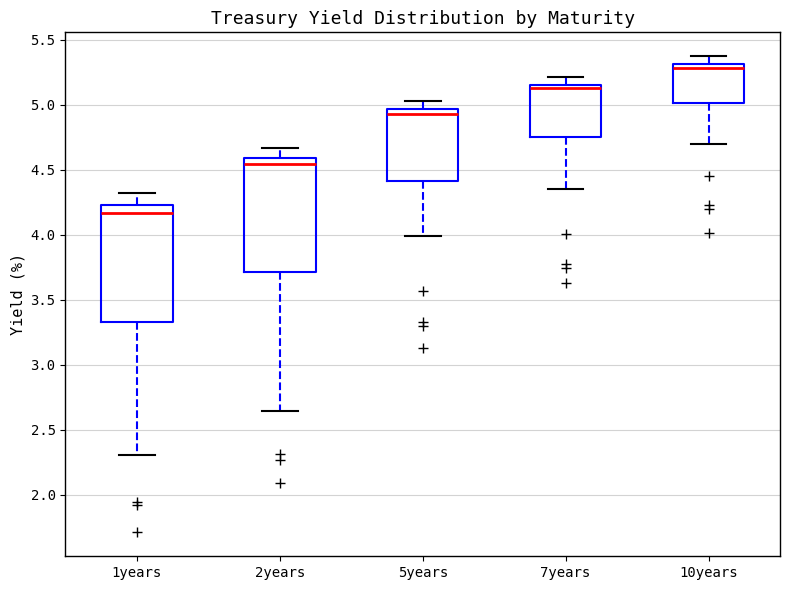

Which box's median line is the lowest?

1years